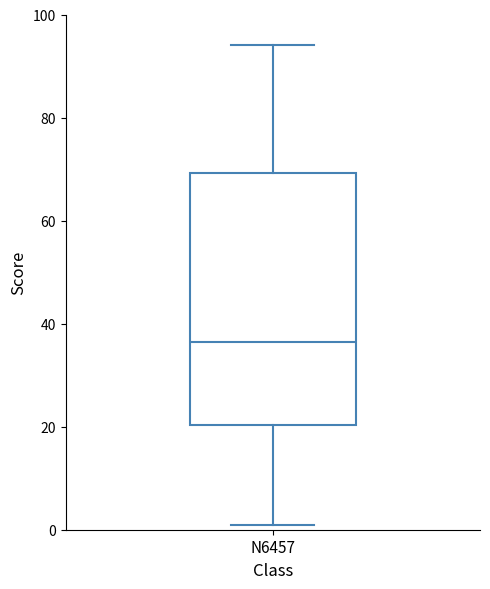

Transcribe this box plot: give where the median line is, the range the box spans, and where the two whiskers end, as read against the y-axis. The values are not printed on the chart, so give them approximately, as read against the axis.

median 36, box 20 to 70, whiskers 2 to 94